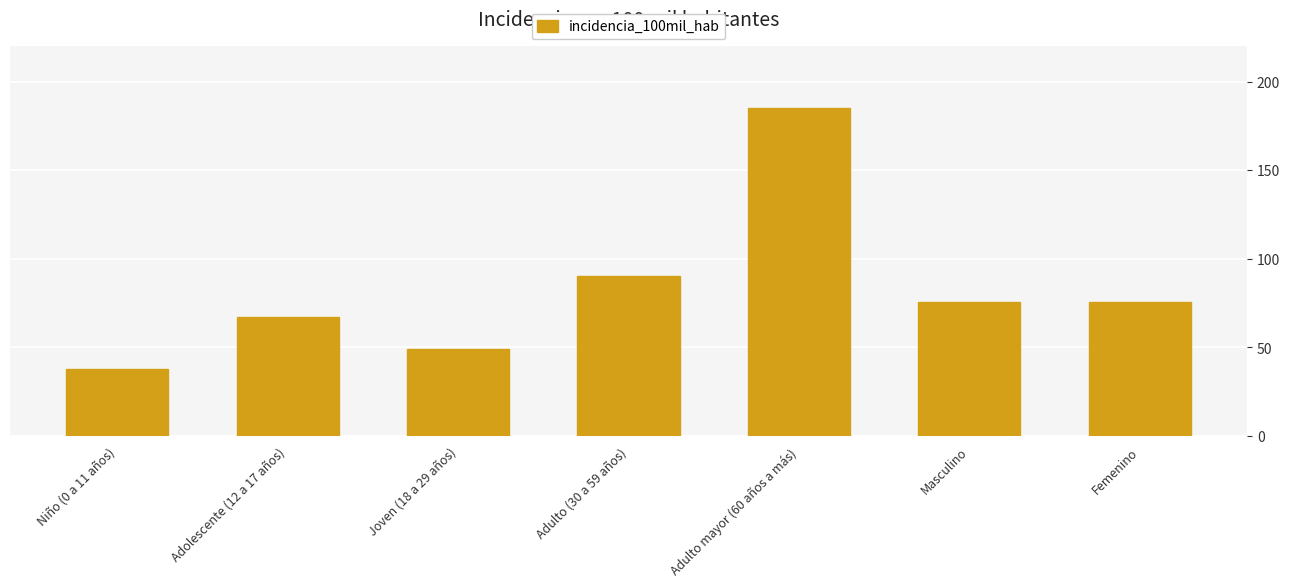

Read the value at Adolescente (12 a 17 años).

67.0